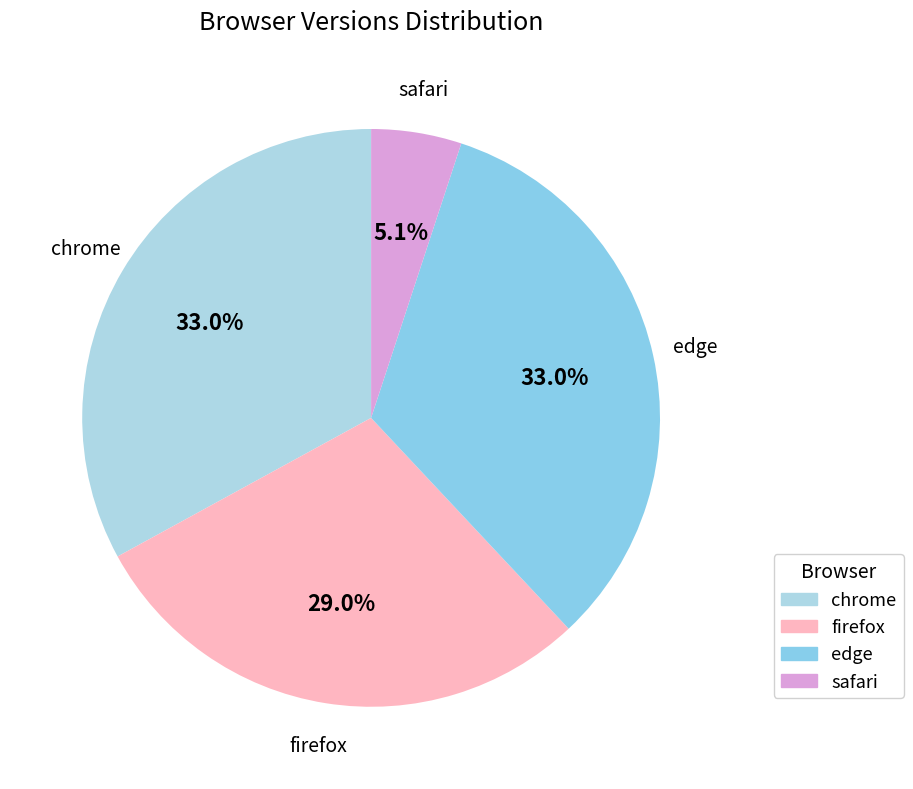

What percentage is the safari slice, to the nearest percent?

5%